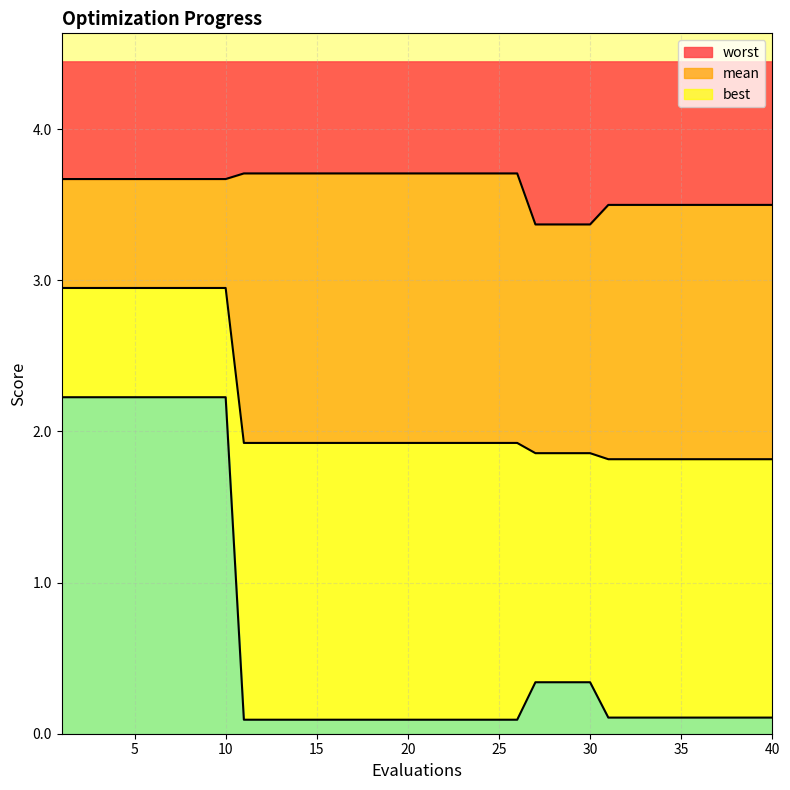

Reading left to right, list all the values displayed in this chart.

mean: 2.9	2.9	2.9	2.9	2.9	2.9	2.9	2.9	2.9	2.9	1.9	1.9	1.9	1.9	1.9	1.9	1.9	1.9	1.9	1.9	1.9	1.9	1.9	1.9	1.9	1.9	1.9	1.9	1.9	1.9	1.8	1.8	1.8	1.8	1.8	1.8	1.8	1.8	1.8	1.8
best: 2.2	2.2	2.2	2.2	2.2	2.2	2.2	2.2	2.2	2.2	0.1	0.1	0.1	0.1	0.1	0.1	0.1	0.1	0.1	0.1	0.1	0.1	0.1	0.1	0.1	0.1	0.3	0.3	0.3	0.3	0.1	0.1	0.1	0.1	0.1	0.1	0.1	0.1	0.1	0.1
worst: 3.7	3.7	3.7	3.7	3.7	3.7	3.7	3.7	3.7	3.7	3.7	3.7	3.7	3.7	3.7	3.7	3.7	3.7	3.7	3.7	3.7	3.7	3.7	3.7	3.7	3.7	3.4	3.4	3.4	3.4	3.5	3.5	3.5	3.5	3.5	3.5	3.5	3.5	3.5	3.5